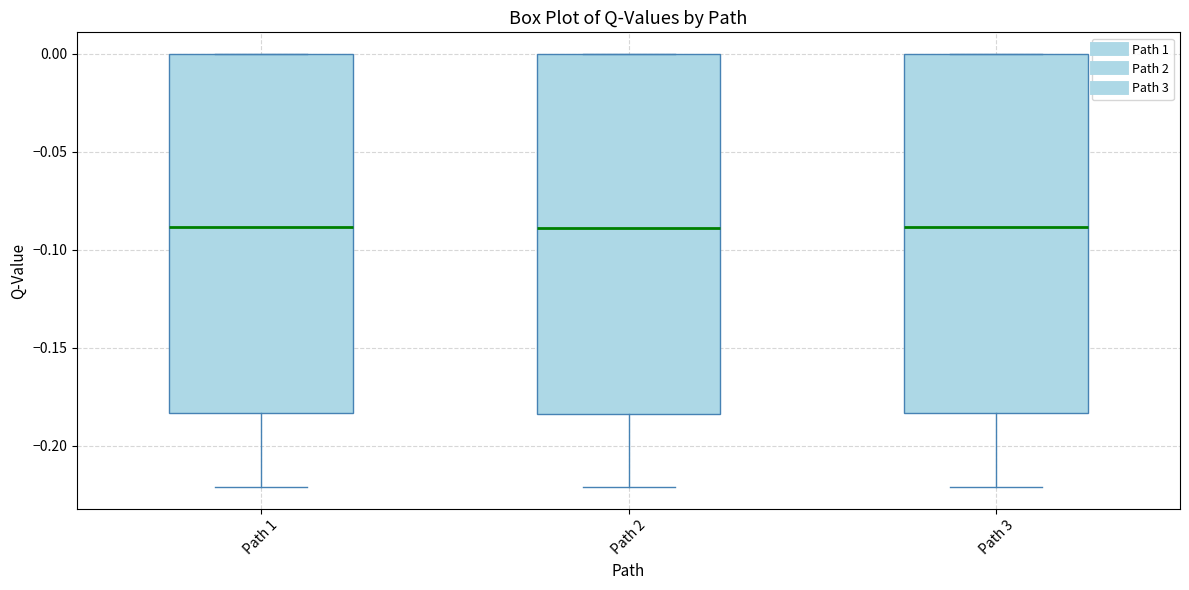

Reading left to right, read every box against the y-axis: the position of its median line, the range the box covers, and the ends of its whiskers. The values are not printed on the chart, so give them approximately, as read against the axis.

Path 1: median -0.090, box -0.185 to 0.000, whiskers -0.220 to 0.000
Path 2: median -0.090, box -0.185 to 0.000, whiskers -0.220 to 0.000
Path 3: median -0.090, box -0.185 to 0.000, whiskers -0.220 to 0.000